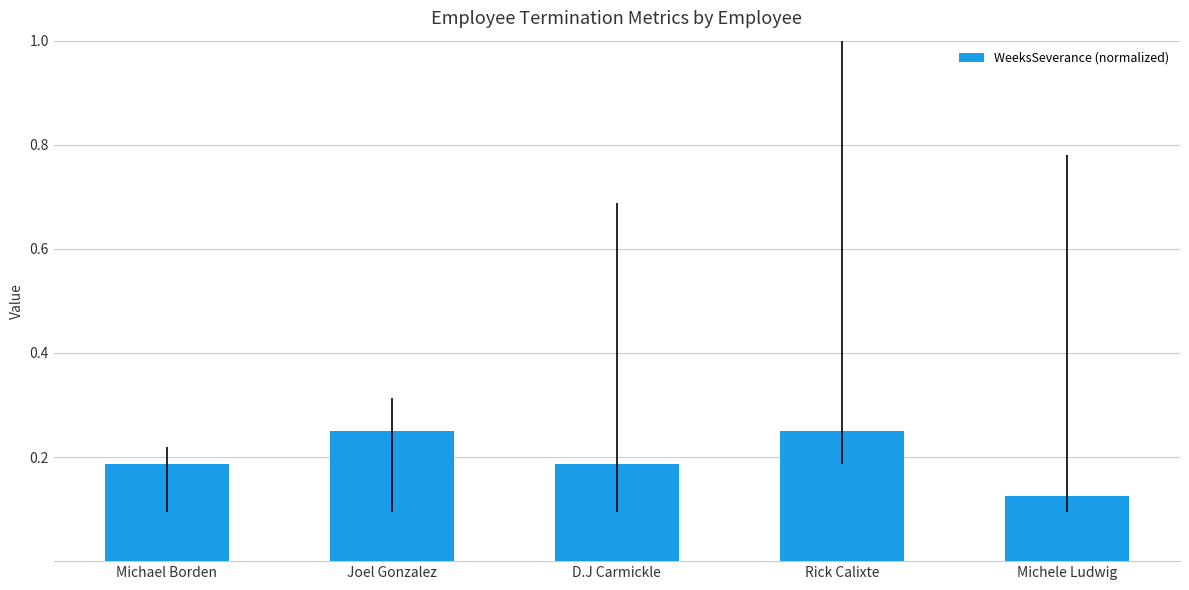

True or false: the data shows 0.4 at Rick Calixte.

False